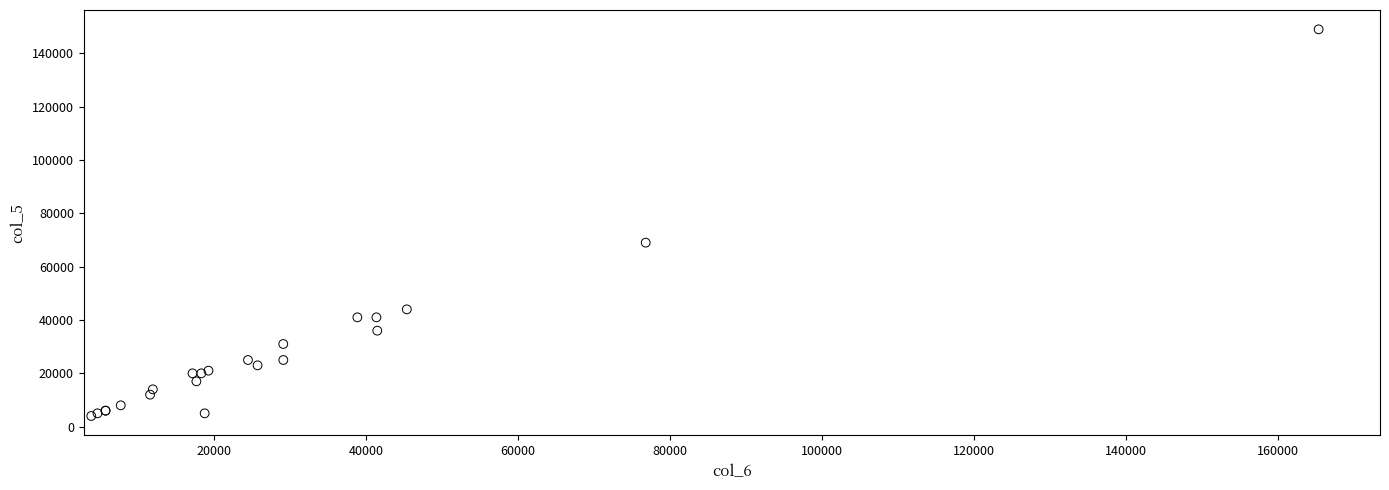

What Y value in the scatter plot is closest to 76500?

69000